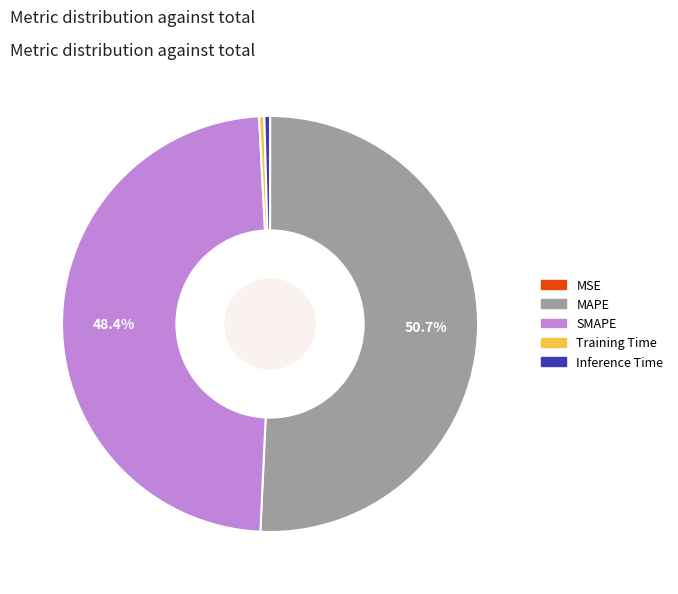

Which slice is the largest?

MAPE